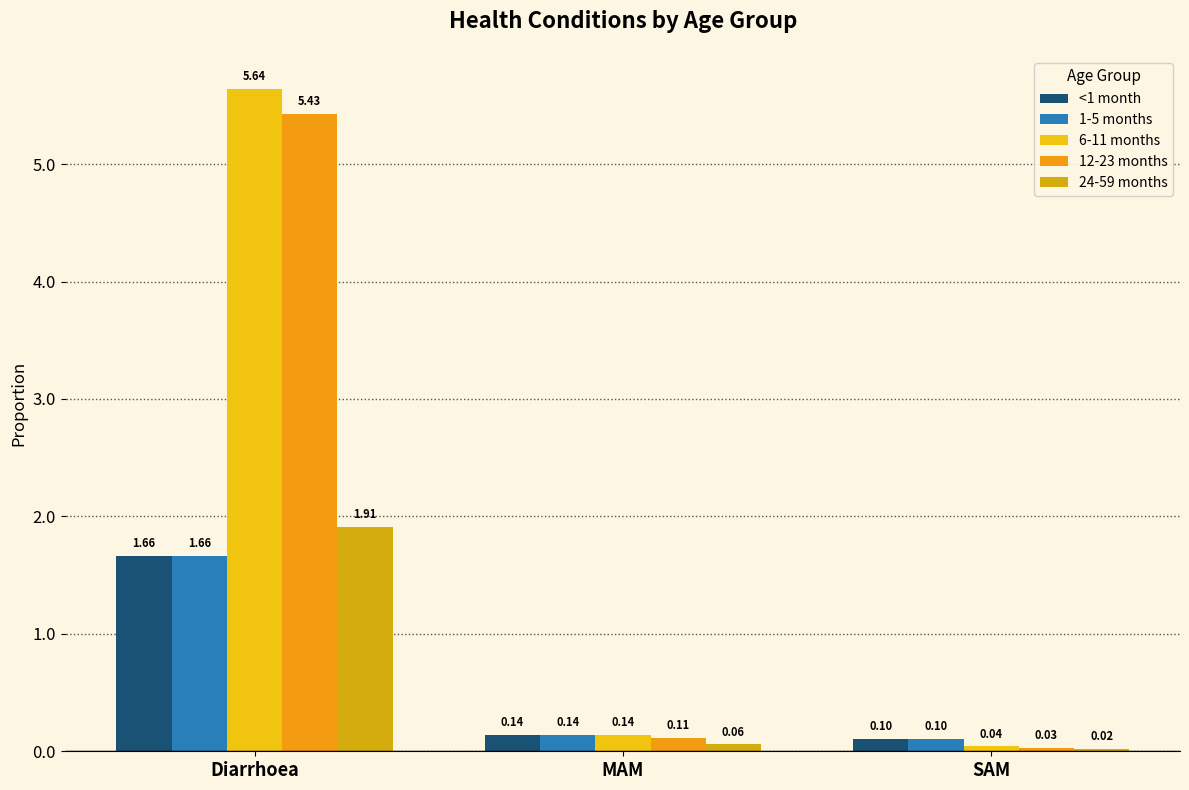

How many series are shown in this chart?

5